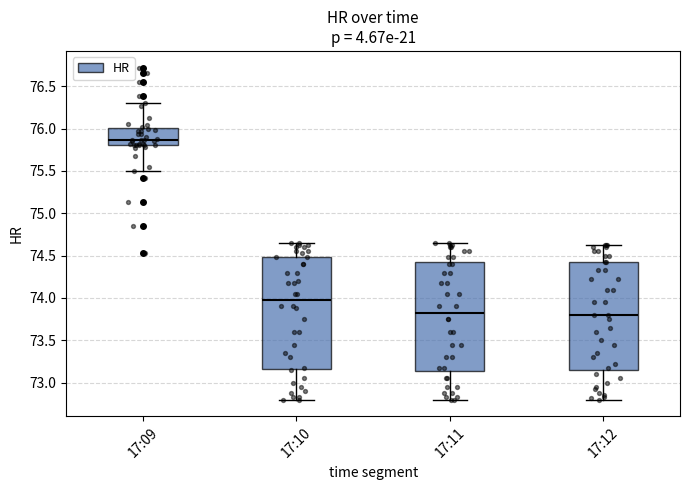

Which box's median line is the highest?

17:09